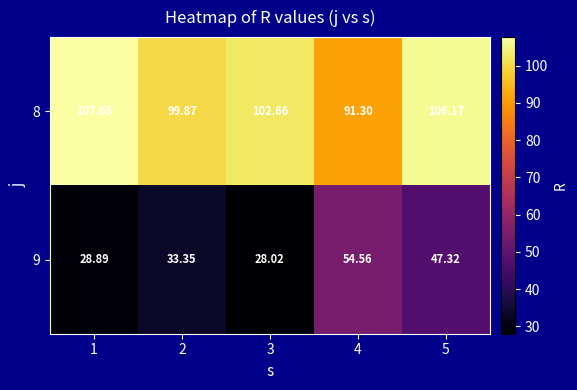

At how many categories does at least one series exceed 54?

5